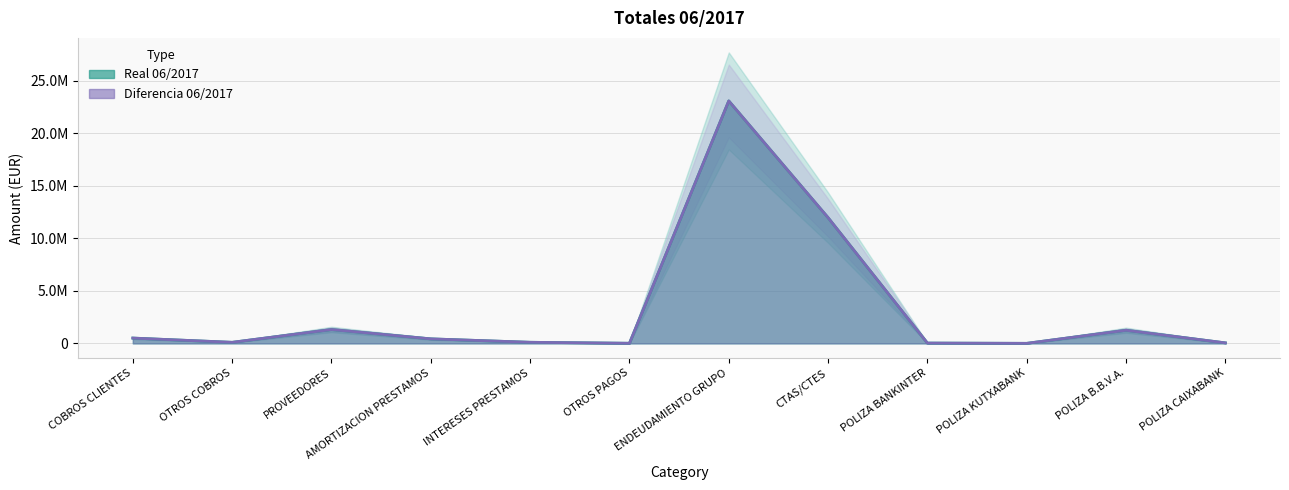

Is it true that Real 06/2017 equals 9369.8 at OTROS PAGOS?

True